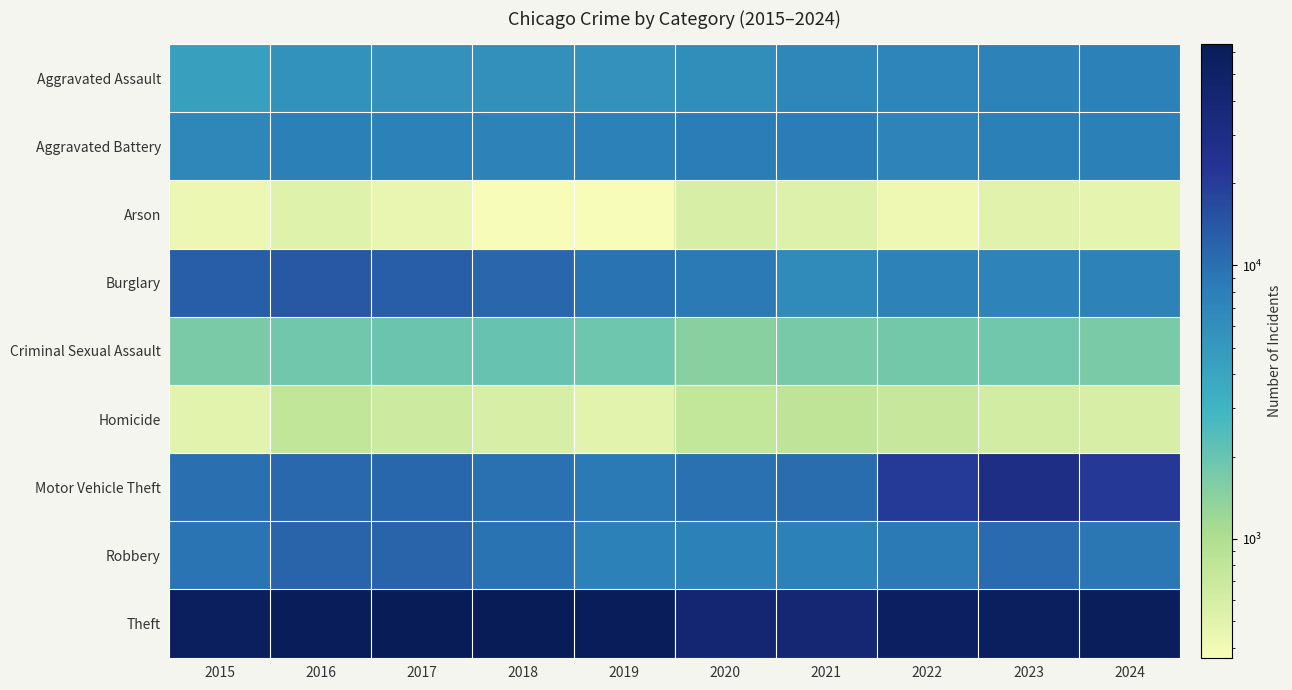

At which category does the chart reach its minimum across all series?

2018